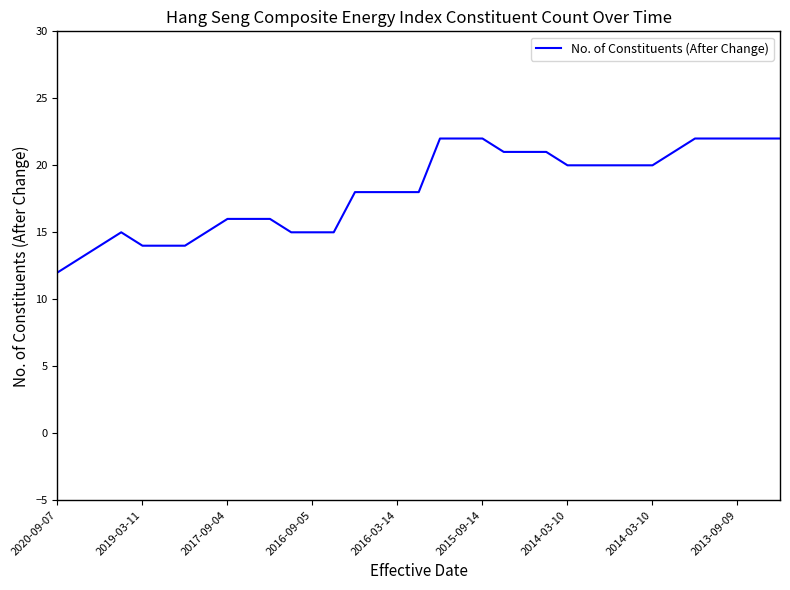

What is the difference between the maximum and minimum values?

10